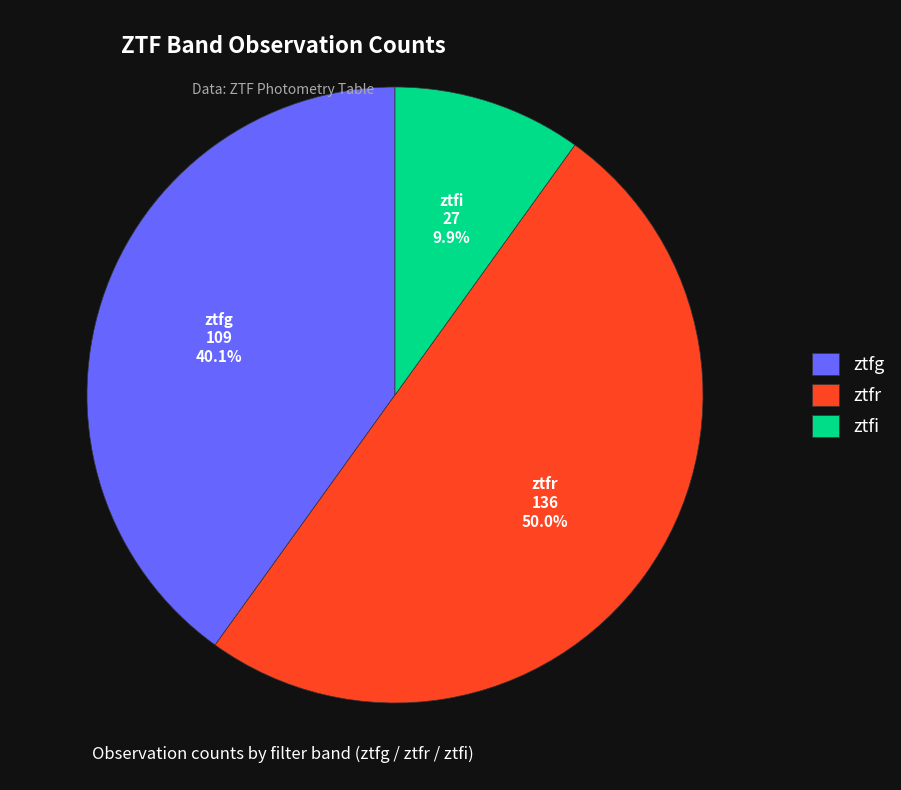

Rank the categories by value from lowest to highest.

ztfi, ztfg, ztfr